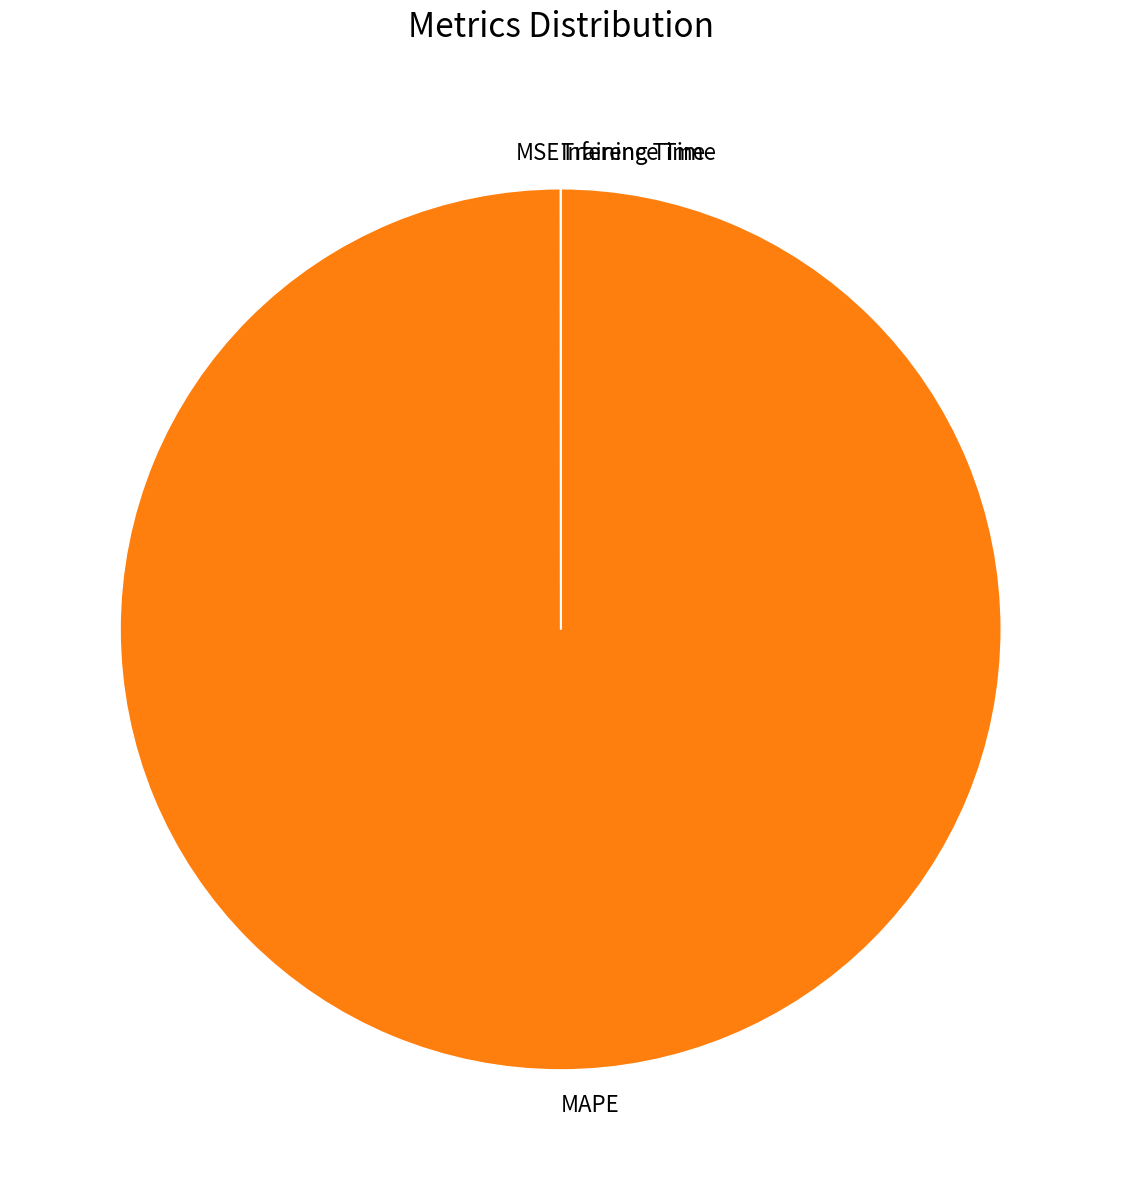

Which category has the biggest portion of the pie?

MAPE